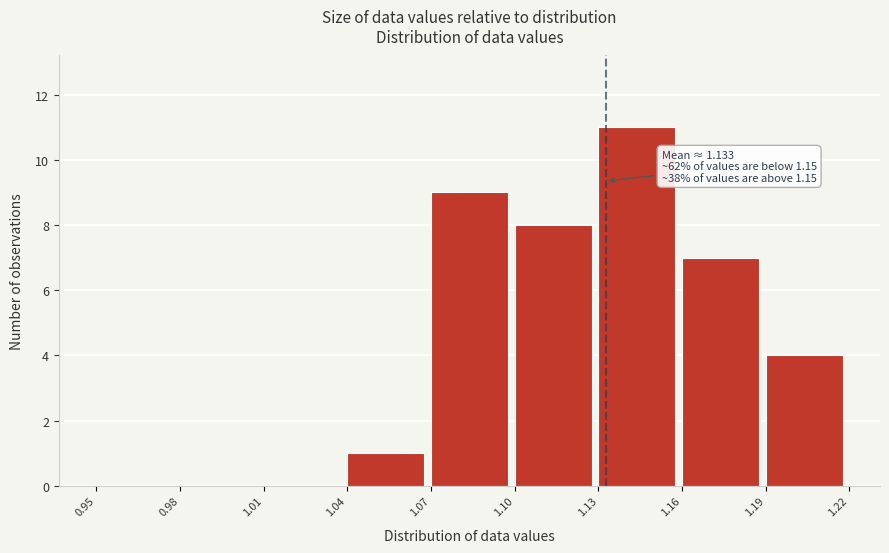

Which range on the x-axis has the tallest bar?

1.13 to 1.16